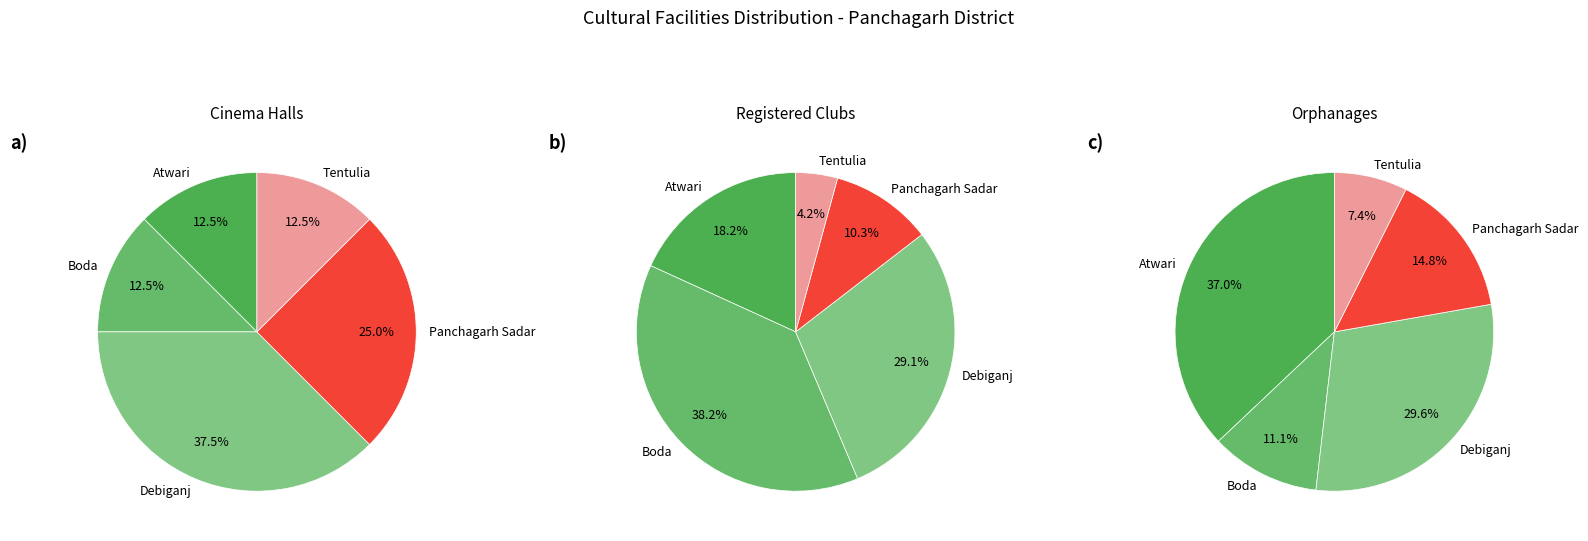

To the nearest percent, what percentage of the pie is Atwari?

37%